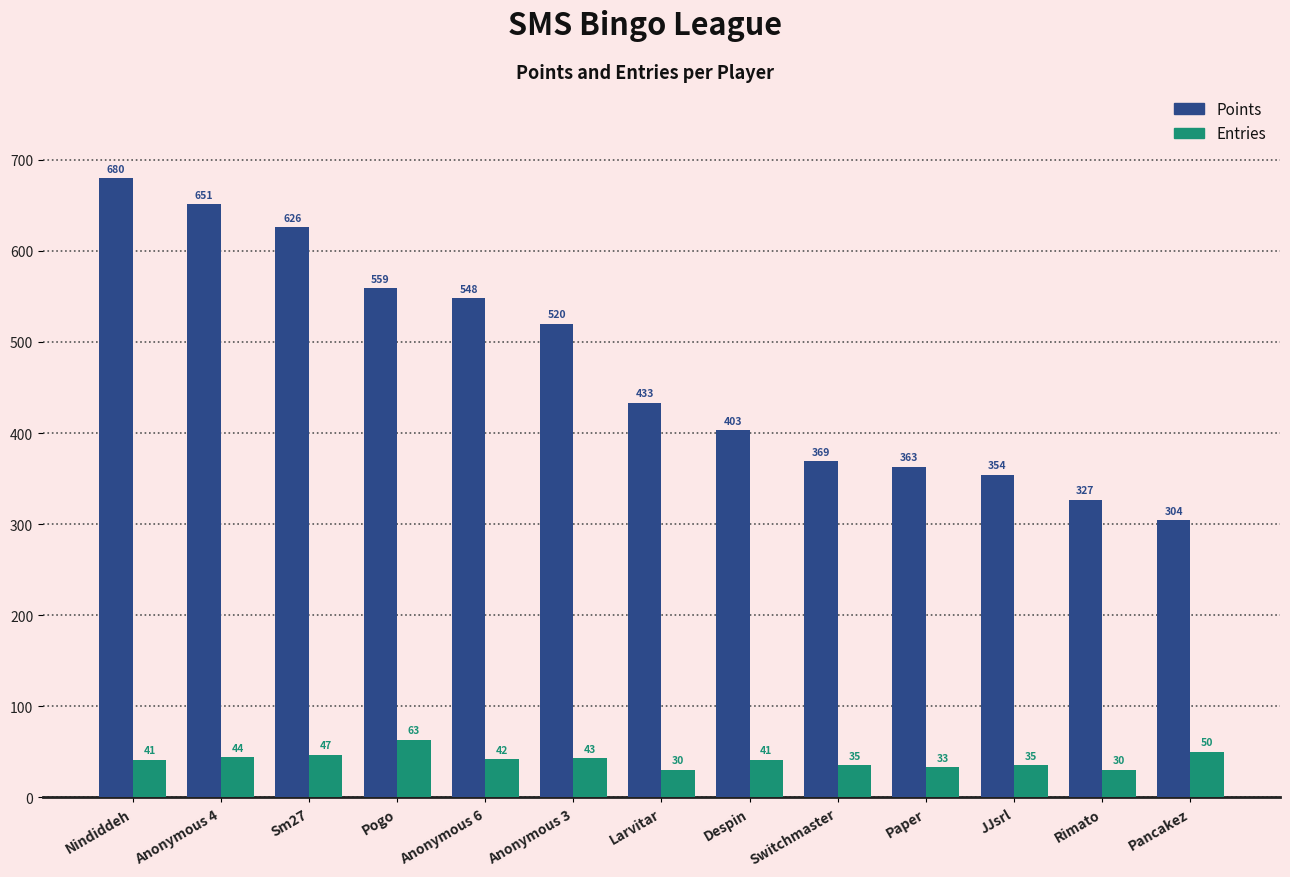

Is it true that Points equals 403 at Despin?

True